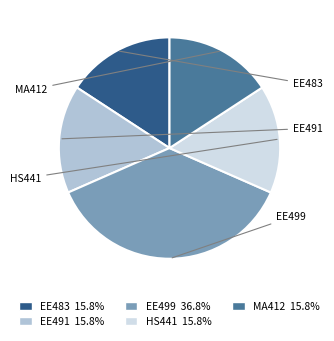

What is the ratio of the value at HS441 15.8% to the value at EE491 15.8%?

1.0